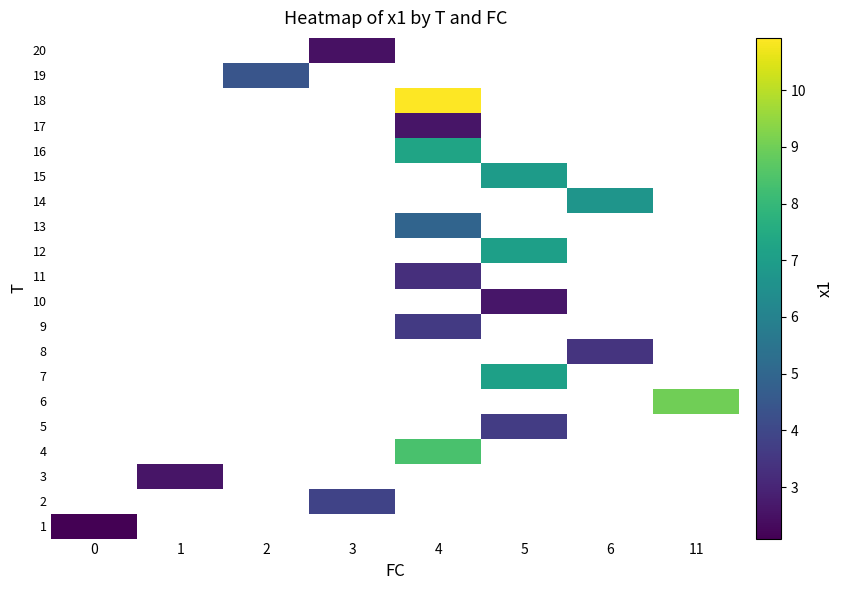

What is the greatest value displayed?

10.9